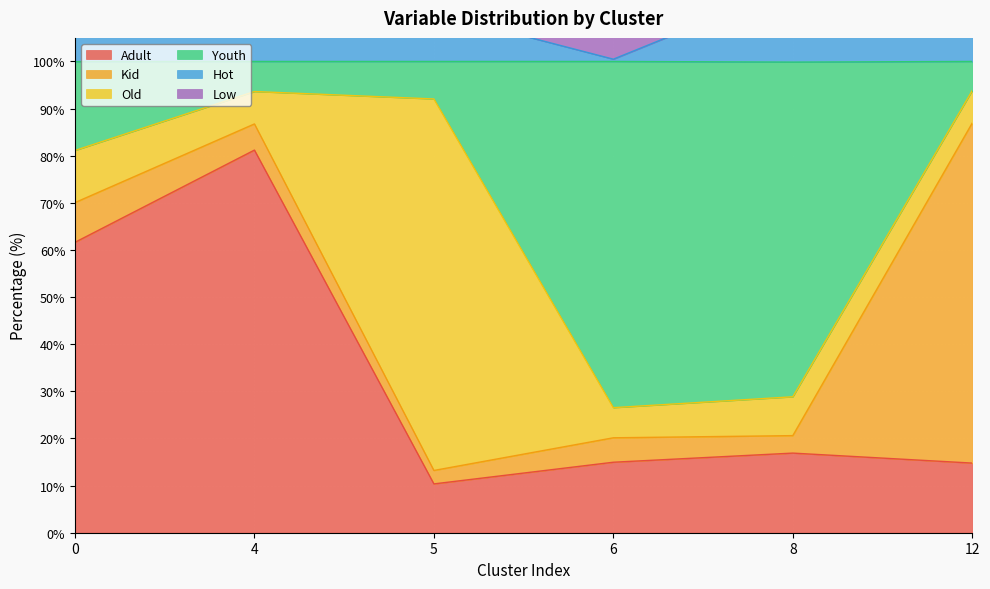

What is the lowest value of the Adult series?

10.4